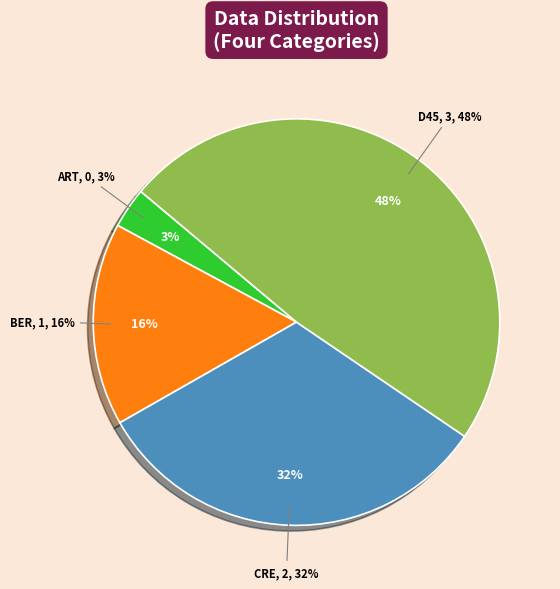

Is there a majority slice in this chart?

No